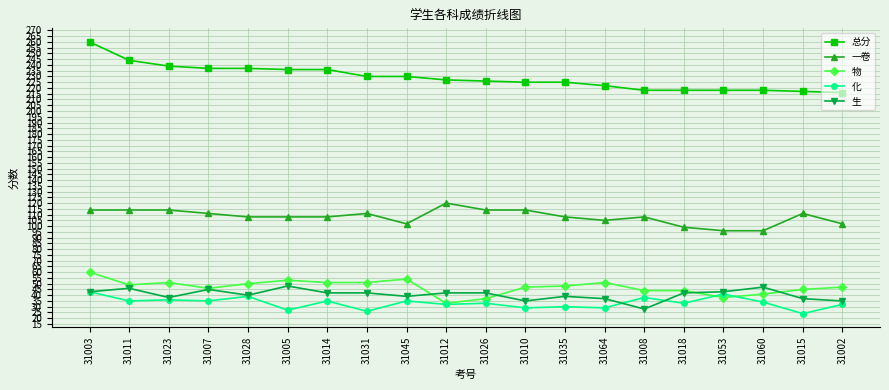

What is the spread (max minus min) of values at 31002?

184